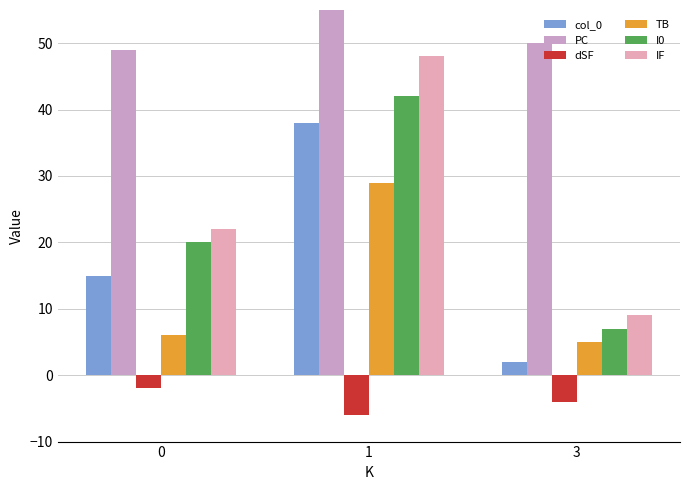

Which series has the largest total across all categories?

PC